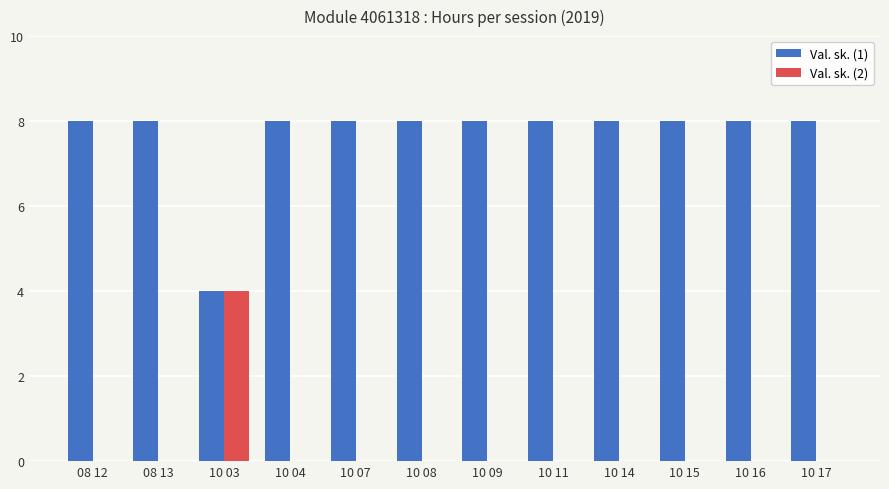

What is the total value across all series at 10 11?

8